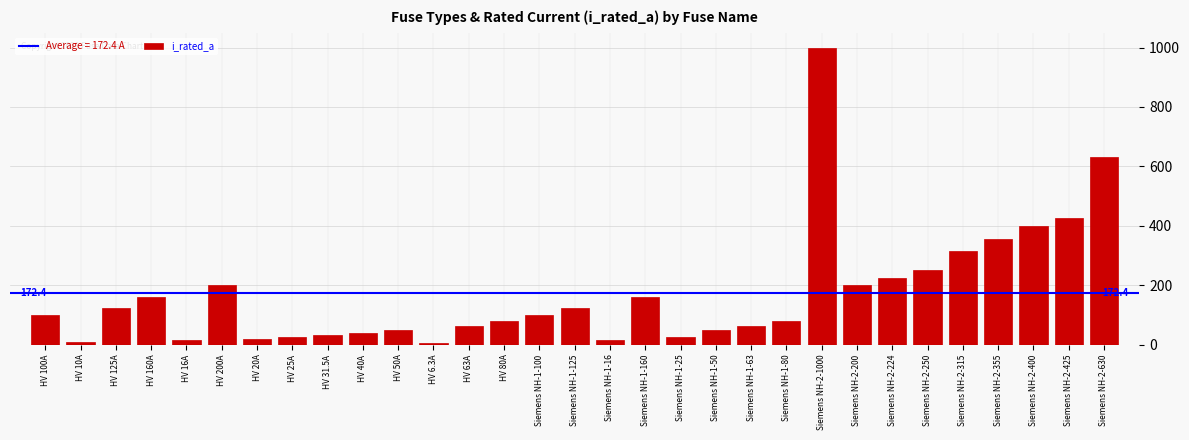

What is the sum of all values?

5344.8